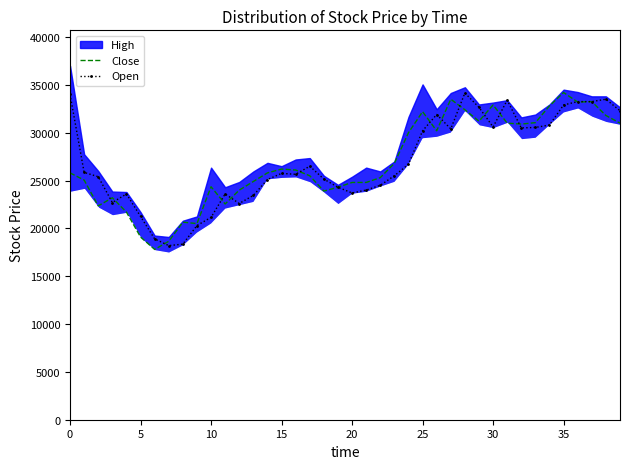

What is the difference between the second highest and minimum values in the Open series?

15800